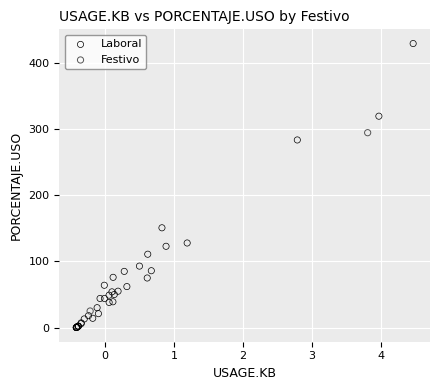

Which series reaches the minimum Y coordinate?

Laboral